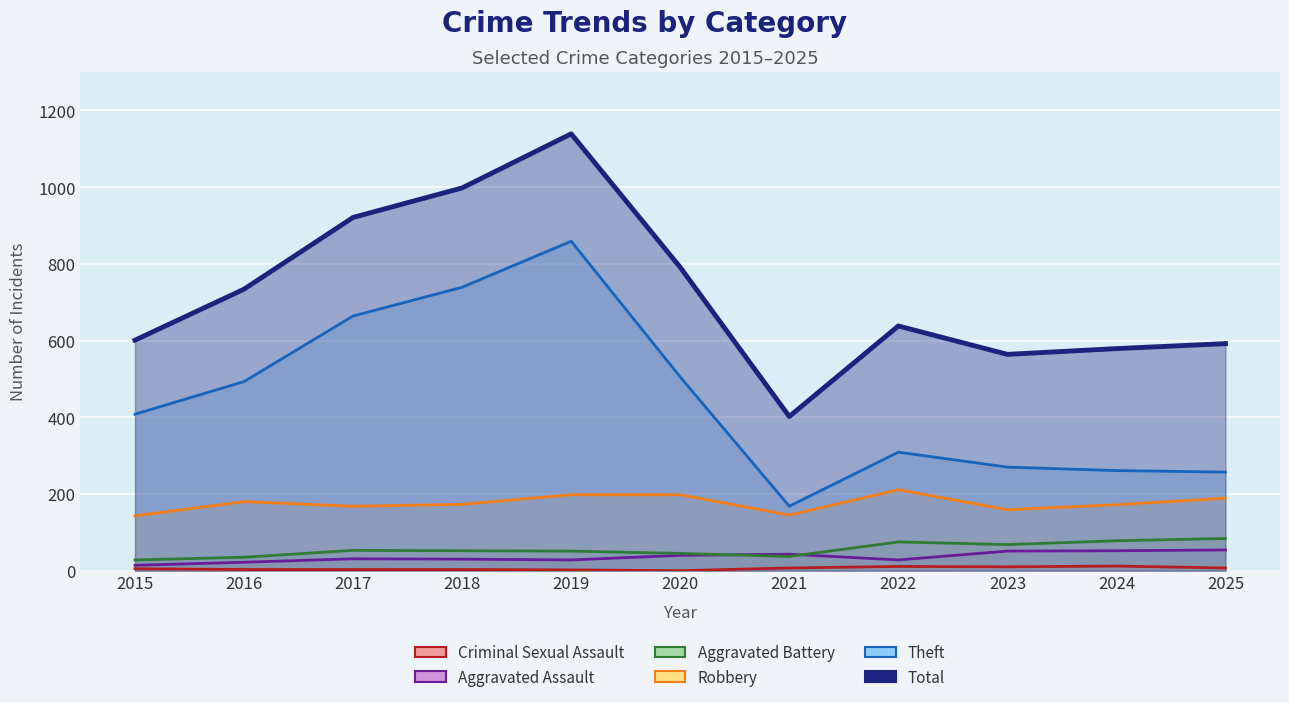

Rank the series by their maximum value, from highest to lowest.

Total, Theft, Robbery, Aggravated Battery, Aggravated Assault, Criminal Sexual Assault